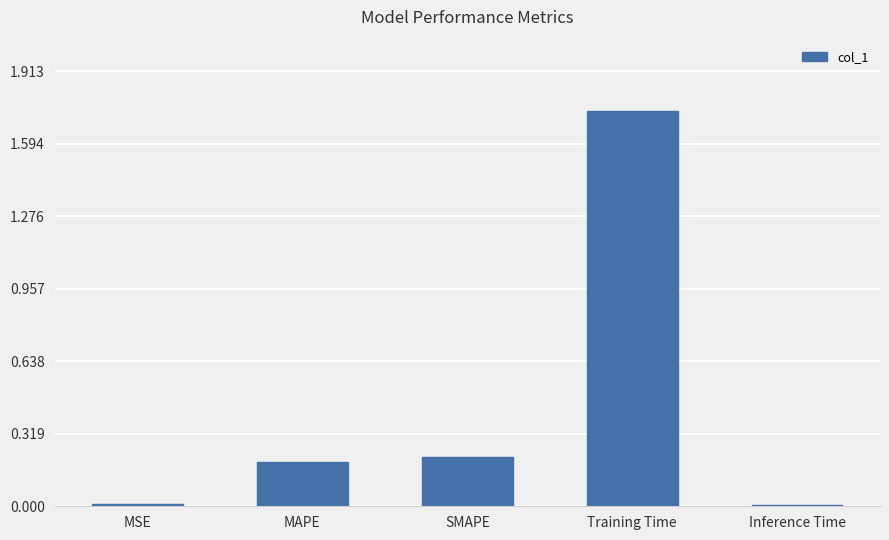

What is the label of the 2nd bar from the left?

MAPE